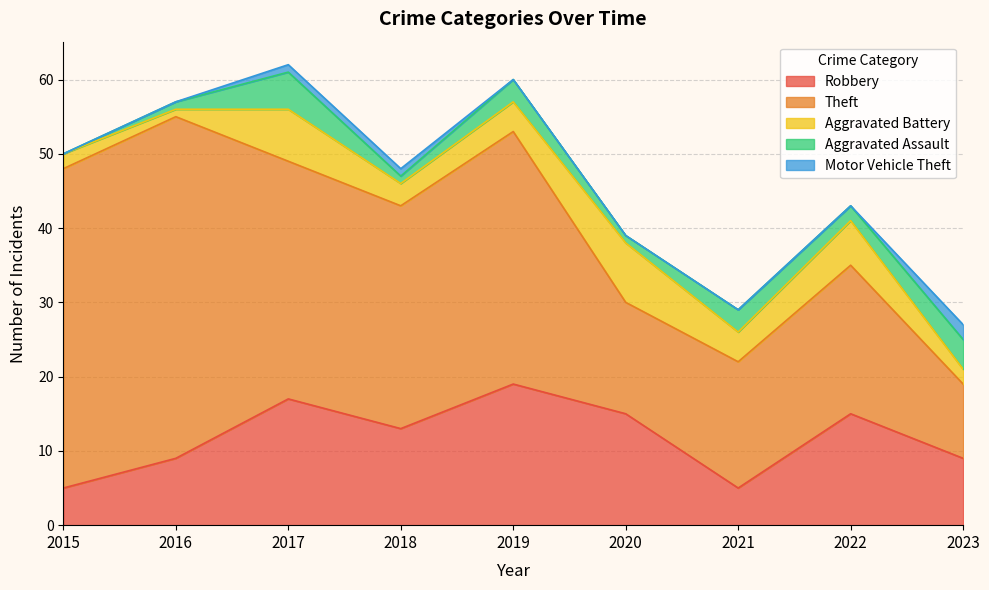

What is the difference between the maximum and minimum values in the Motor Vehicle Theft series?

2